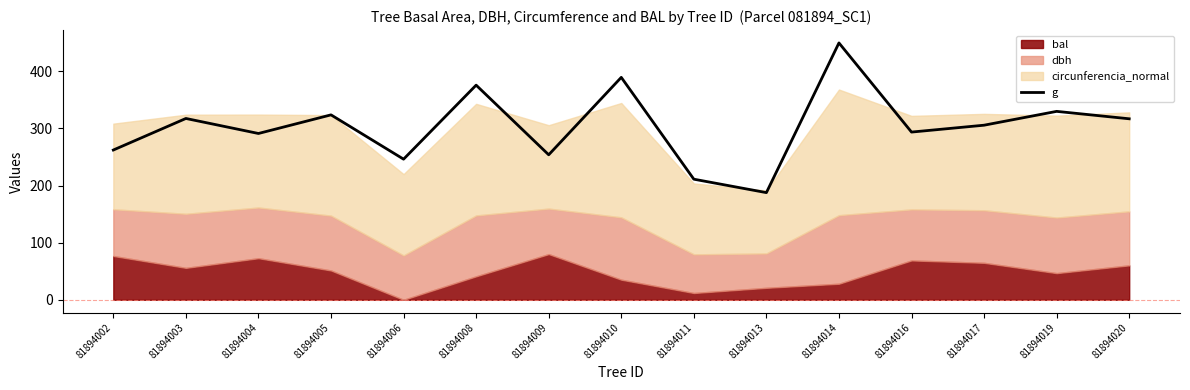

Where does the data first go above 305?

81894003